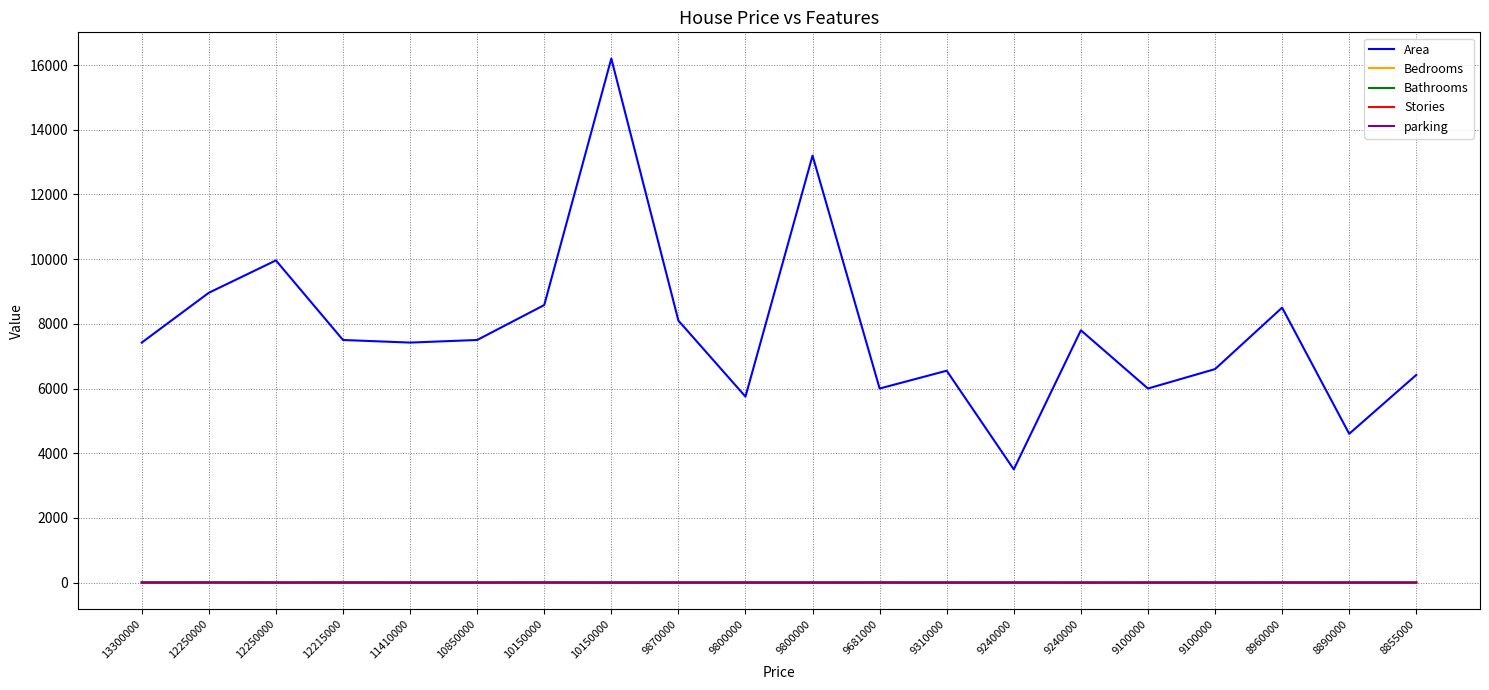

What is the difference between the second highest and minimum values in the Bathrooms series?

2